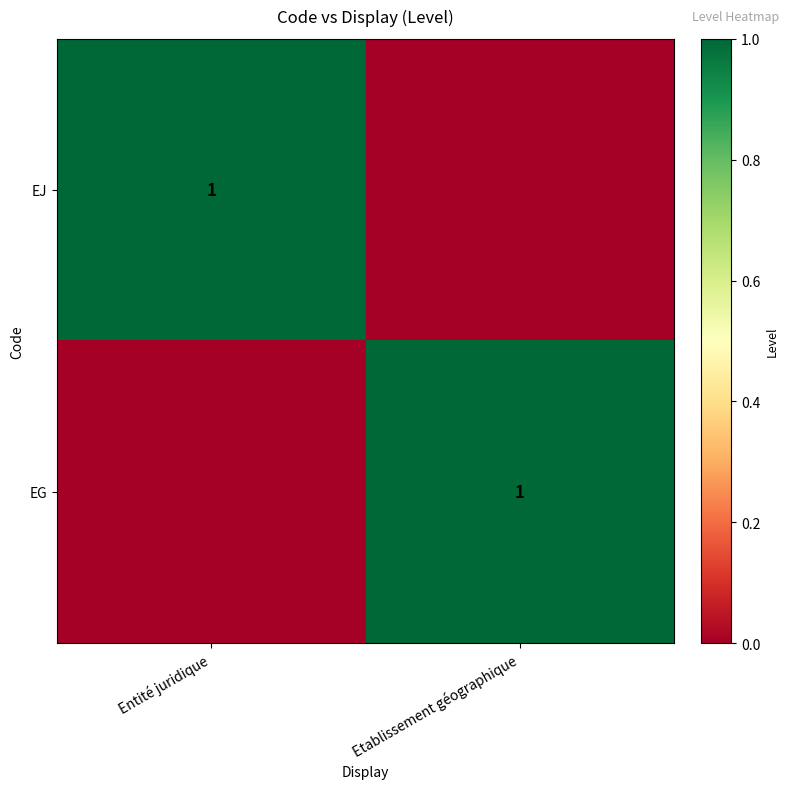

How many distinct data groups are displayed?

2